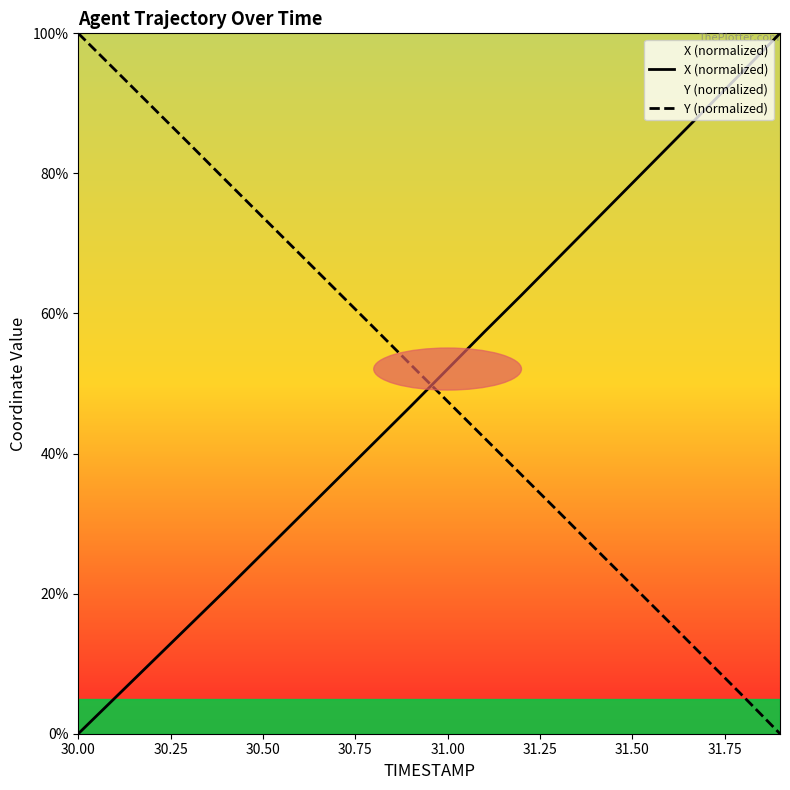

True or false: X (normalized) has a value of 0.0 at 30.00.

True